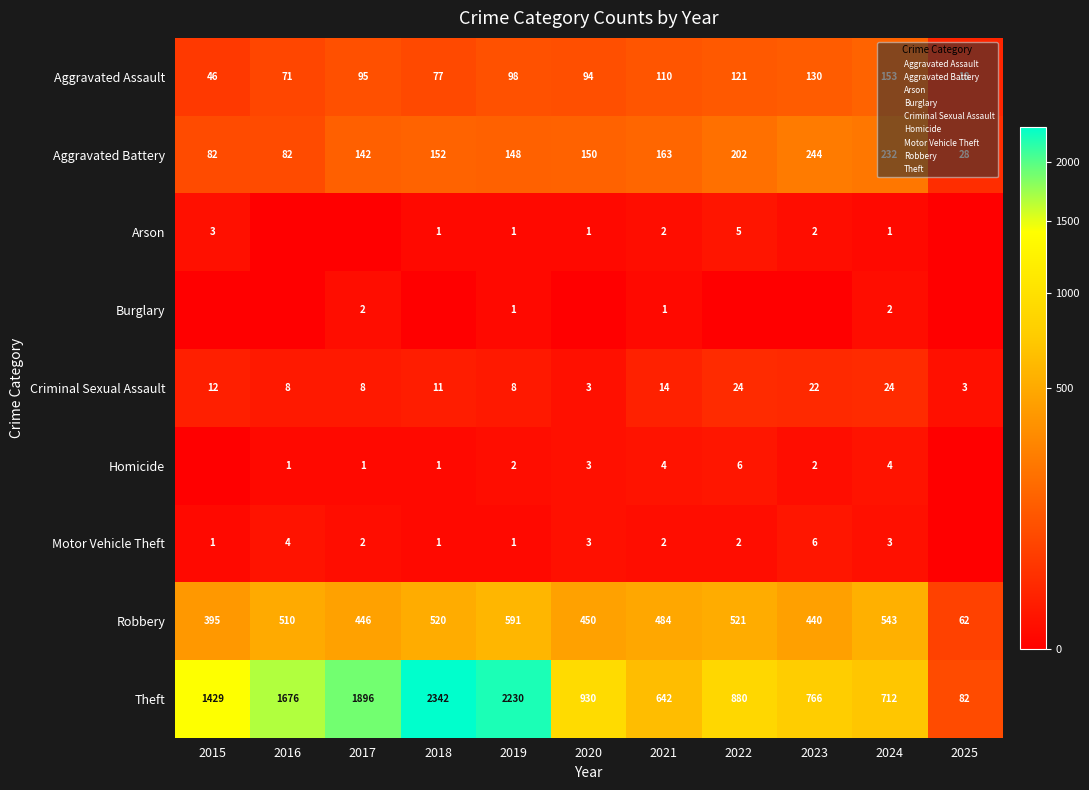

Which category has the lowest value across all series?

2016